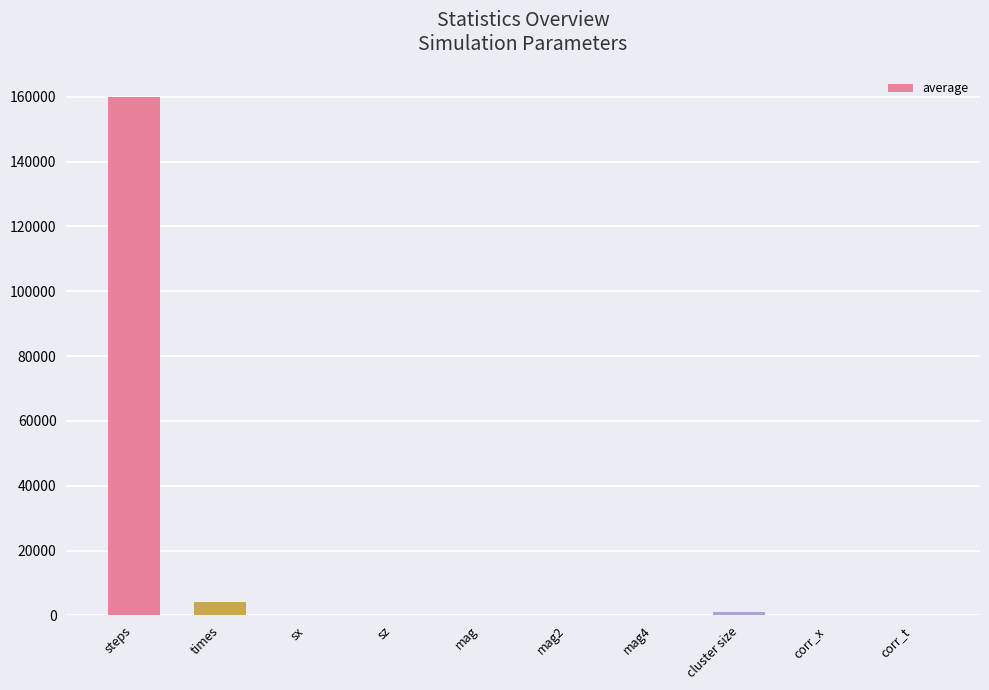

What is the maximum value shown in the chart?

159922.0